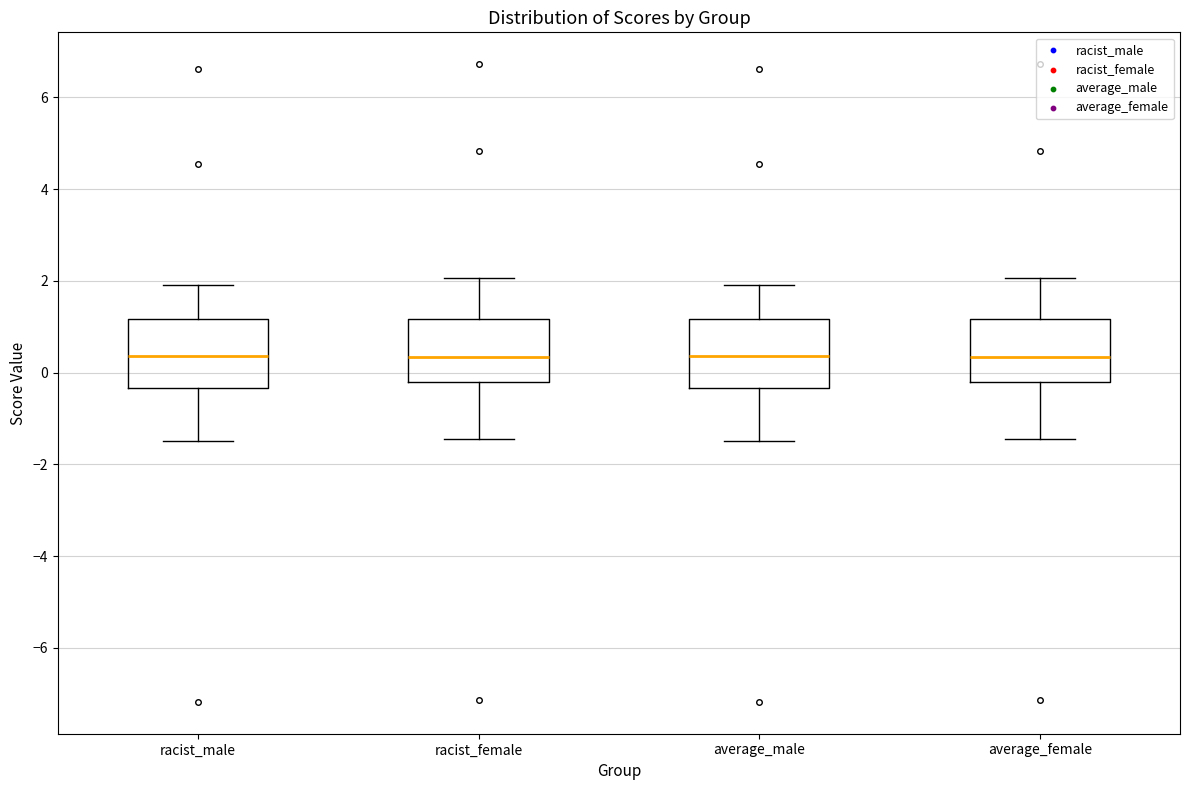

Where does the lower whisker of the box for average_male end on the y-axis? The values are not printed on the chart, so give them approximately, as read against the axis.

-1.4